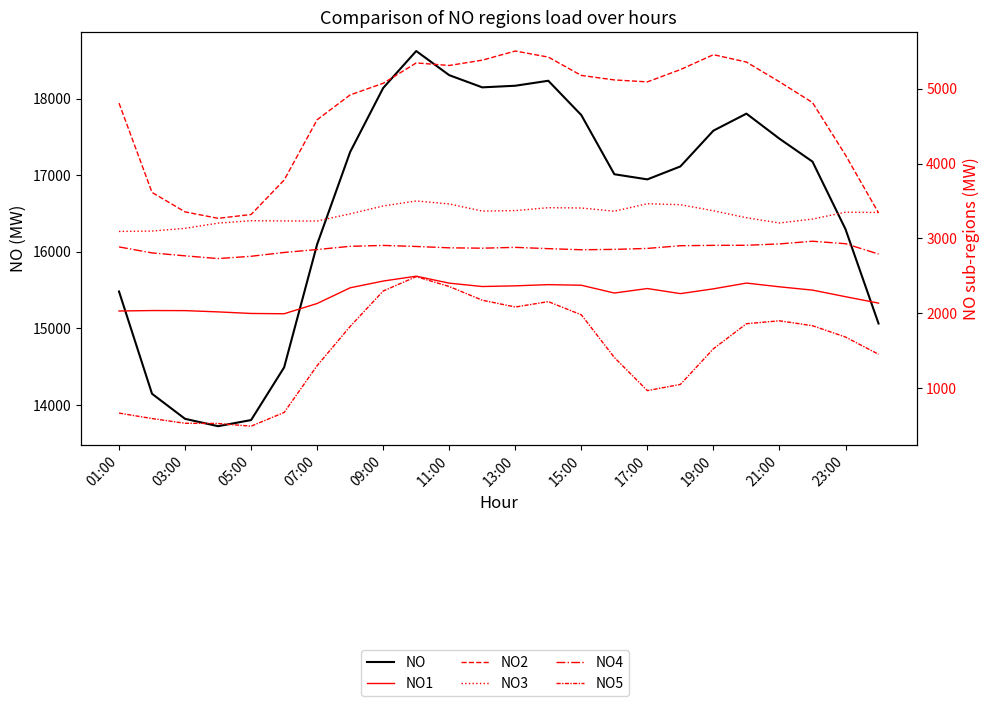

How many lines are shown in the chart?

6